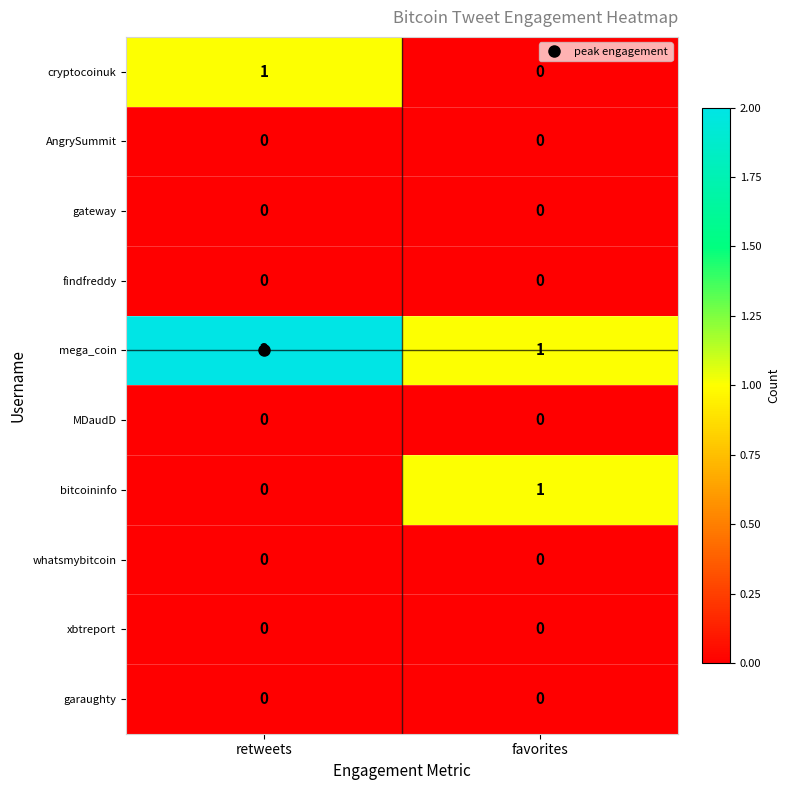

The cryptocoinuk series shows -1 at favorites. True or false?

False